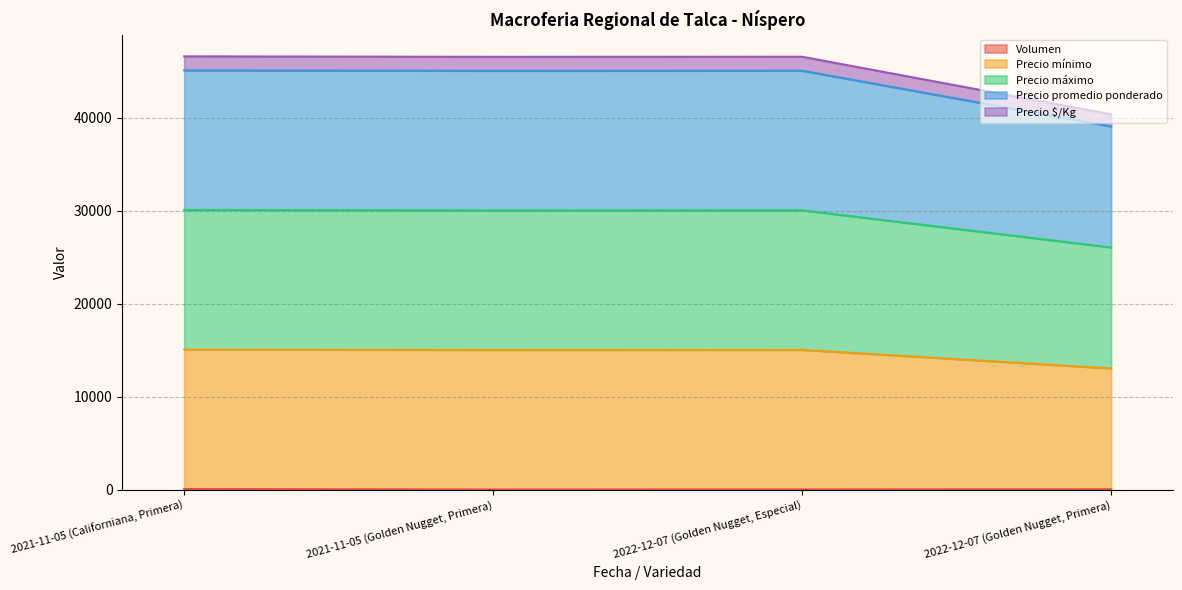

Between 2021-11-05 (Californiana, Primera) and 2022-12-07 (Golden Nugget, Primera), which series saw the biggest shift?

Precio mínimo